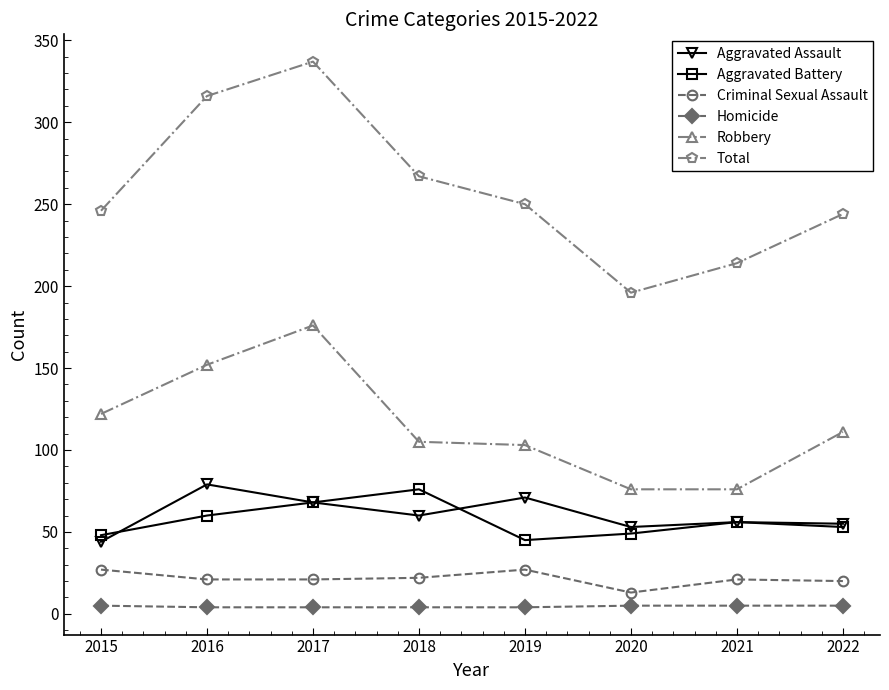

True or false: Aggravated Battery and Total intersect in this chart.

False